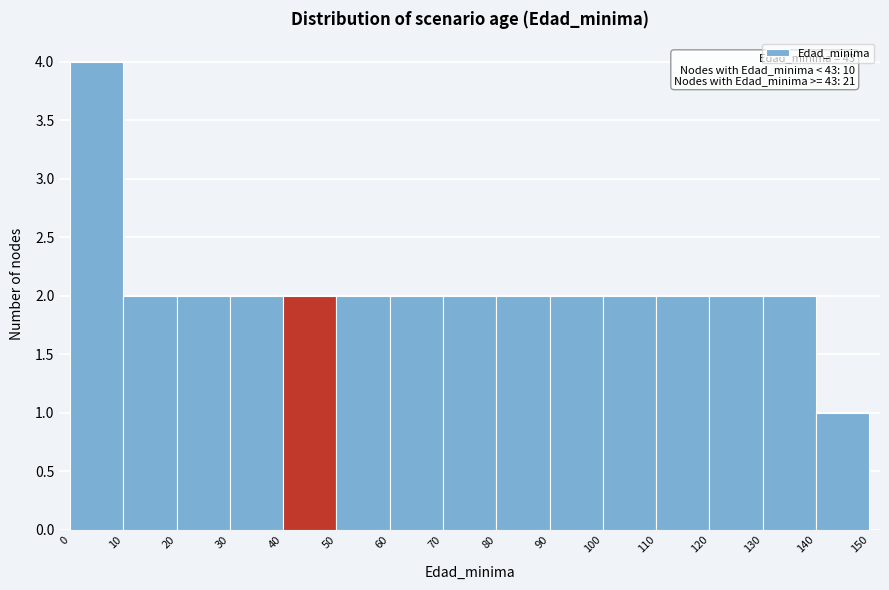

Over which range of the x-axis is the bar tallest?

0 to 10